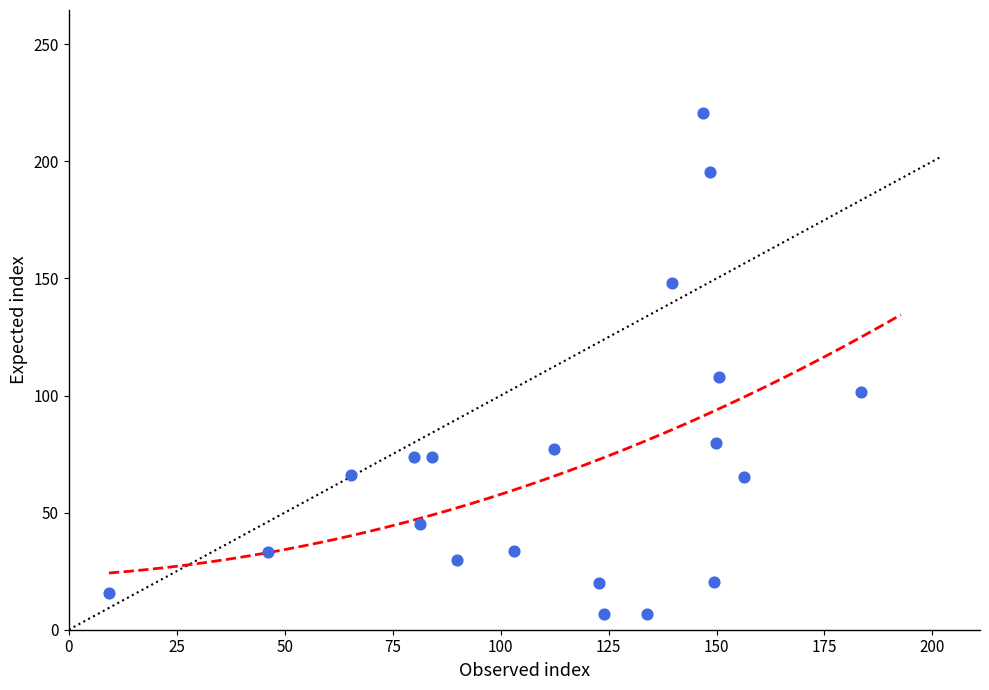

What Y value in the scatter plot is closest to 113?

108.0